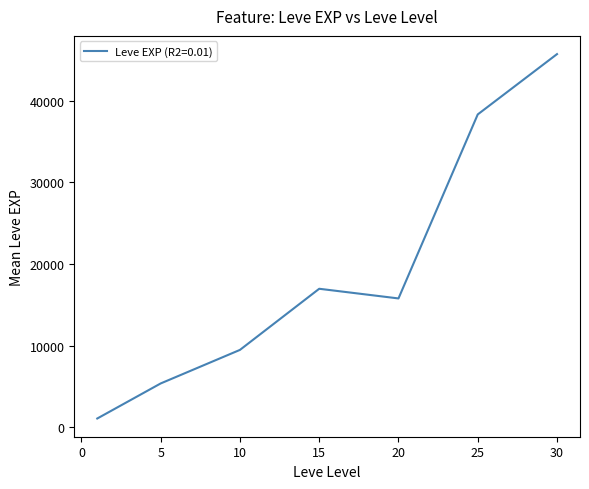

What is the maximum value shown in the chart?

45680.0